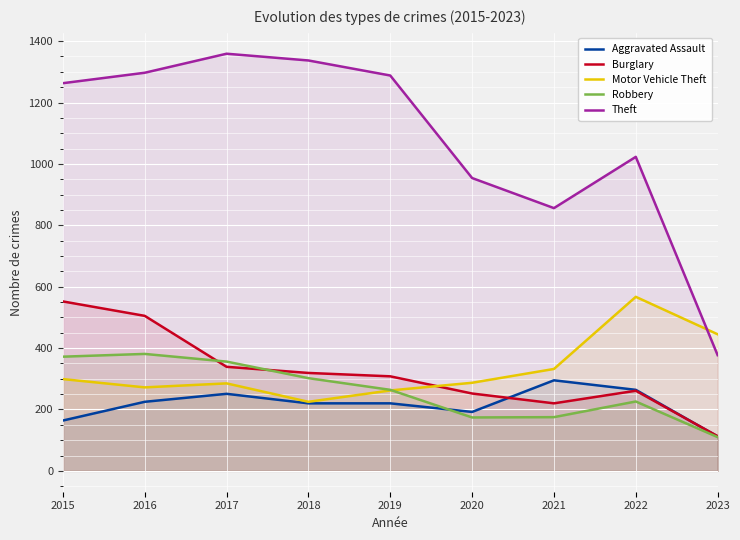

What is the total value across all series at 2017?

2590